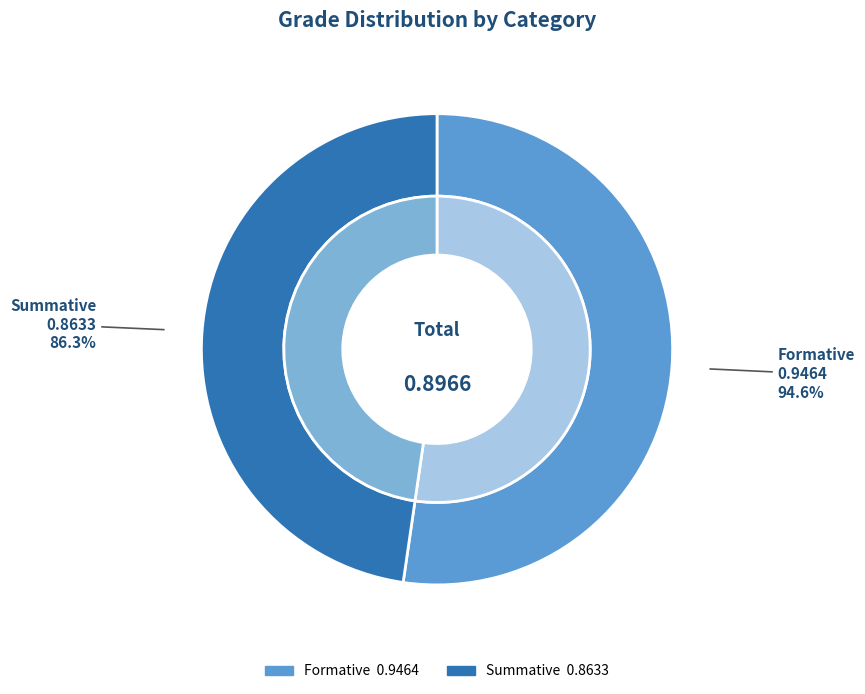

Rank the categories by value from highest to lowest.

Formative, Summative